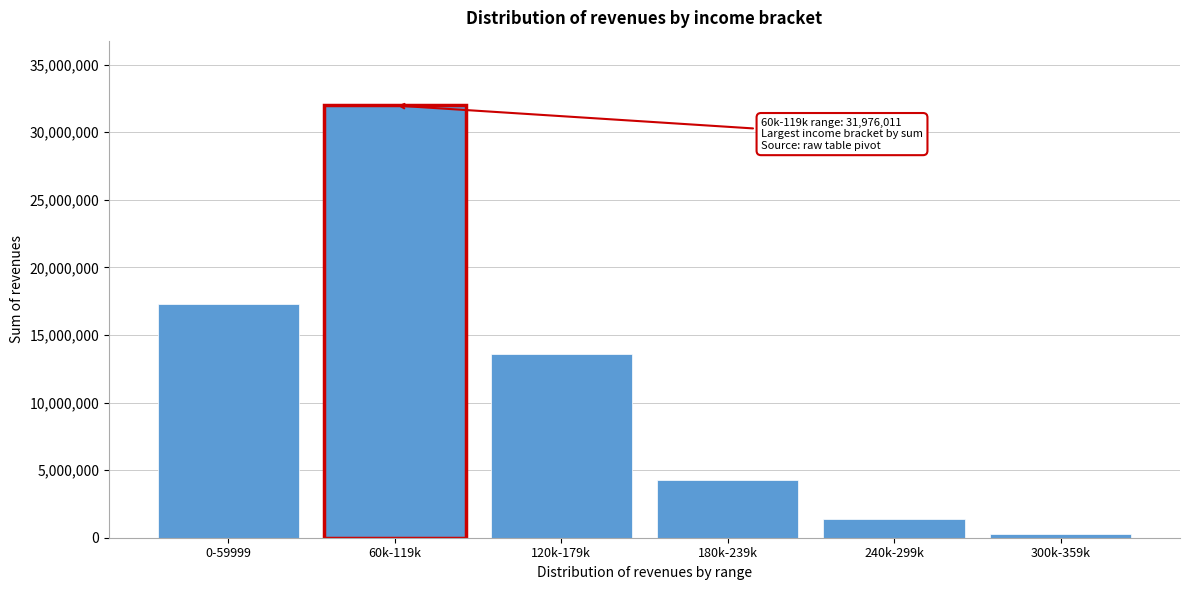

Reading left to right, extract all data points from this chart.

17267591	31976011	13605962	4305370	1374239	306277